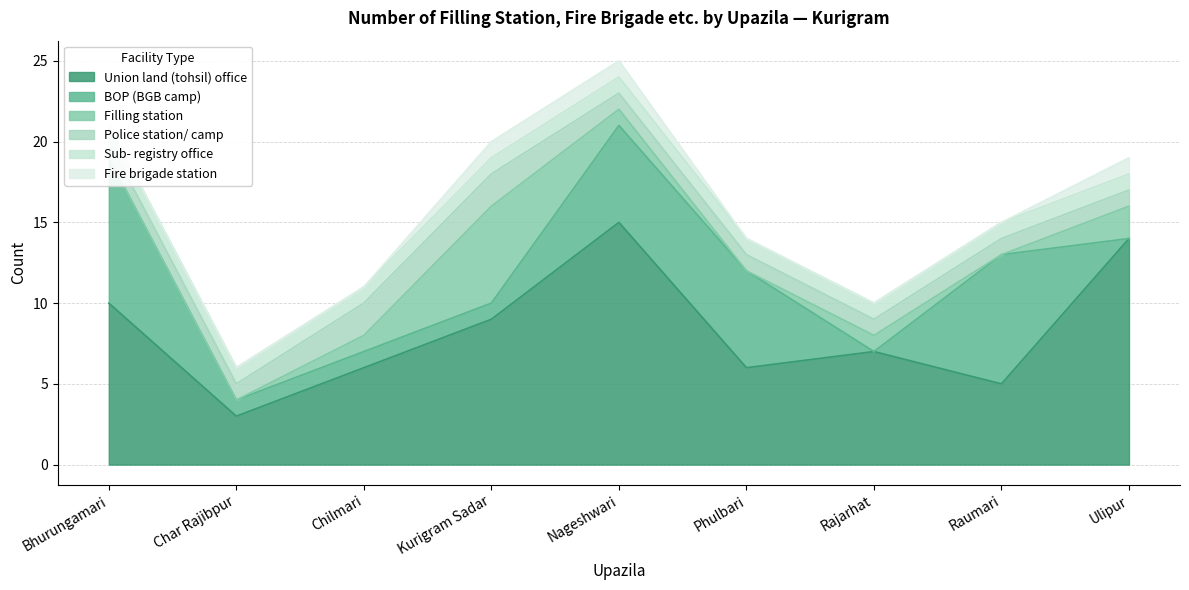

How many interior local valleys does the Union land (tohsil) office series have?

3